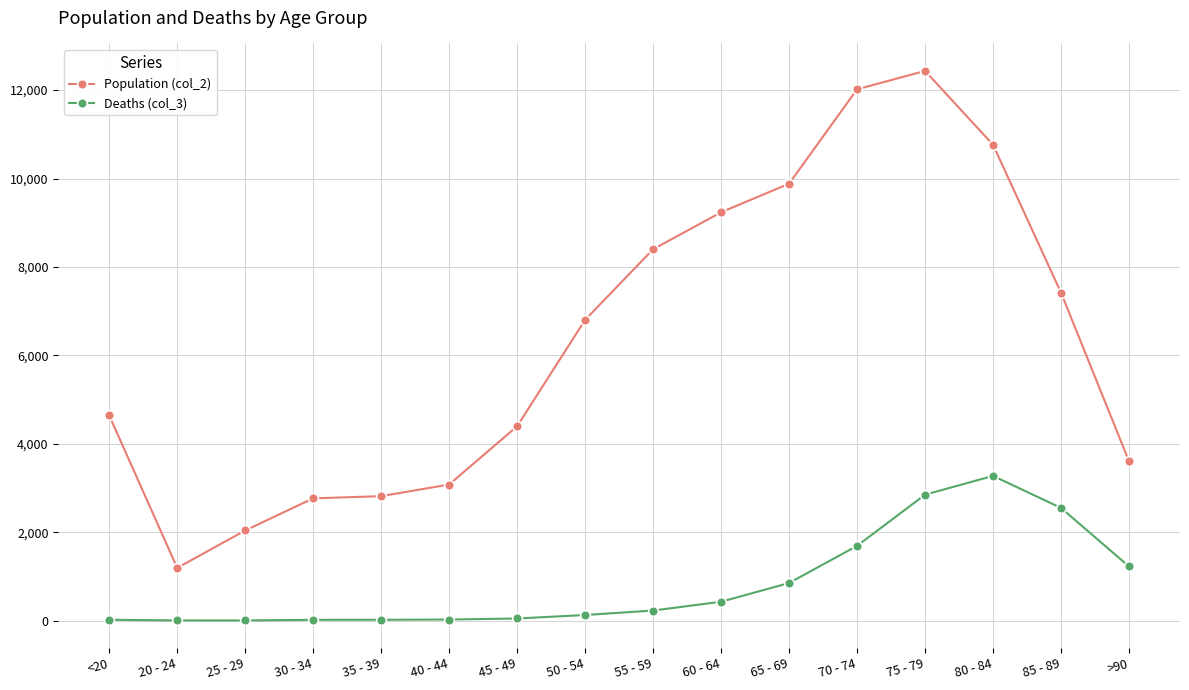

What is the label of the 8th point from the left?

50 - 54